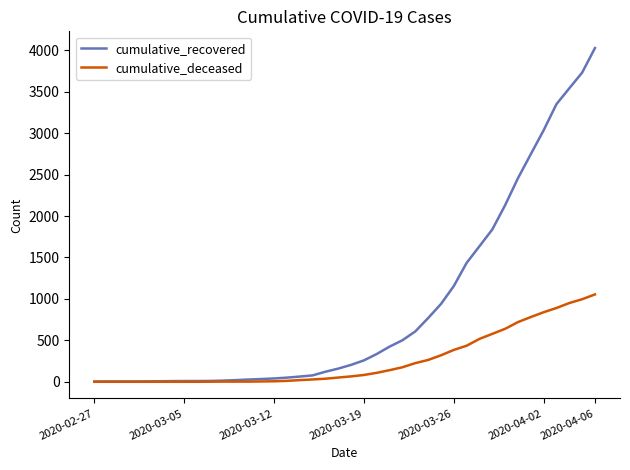

What is the maximum value shown in the chart?

4027